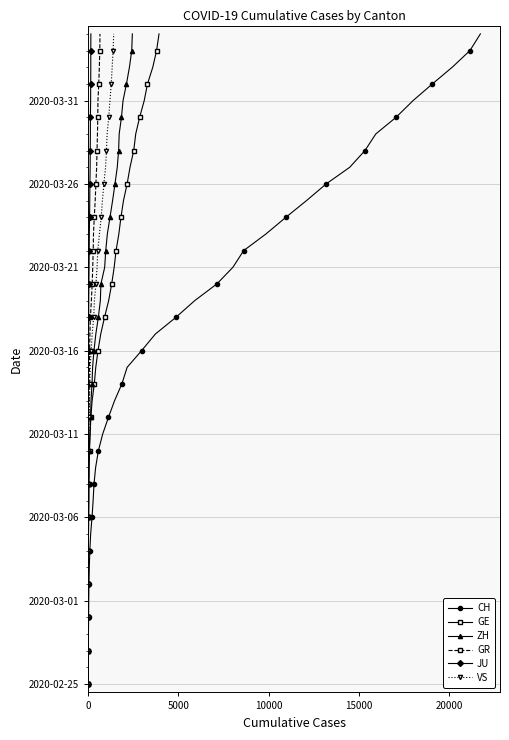

Which series has the largest total across all categories?

CH